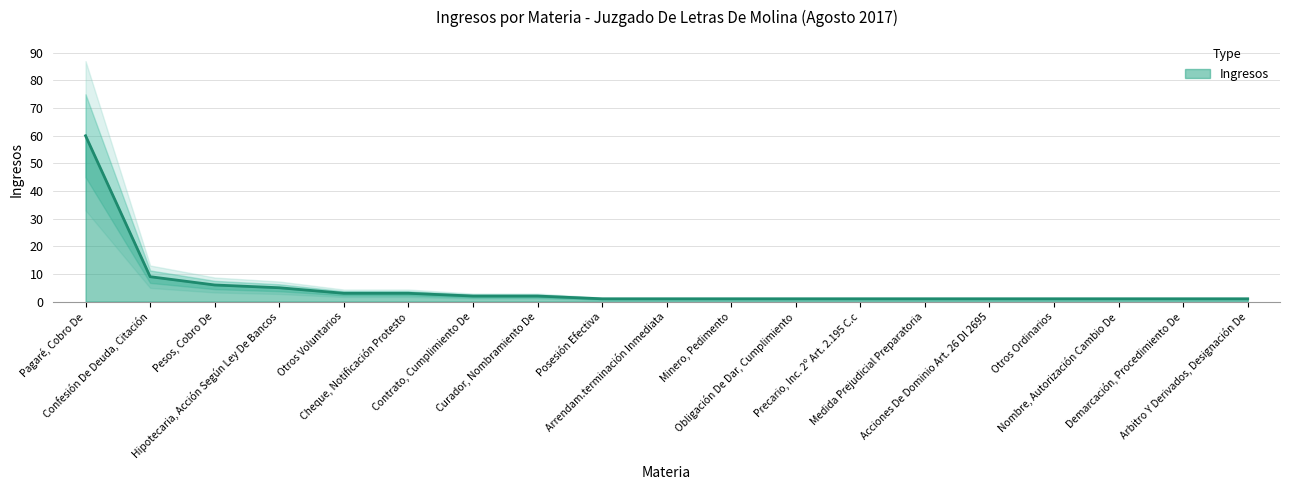

What is the sum of all values?

101